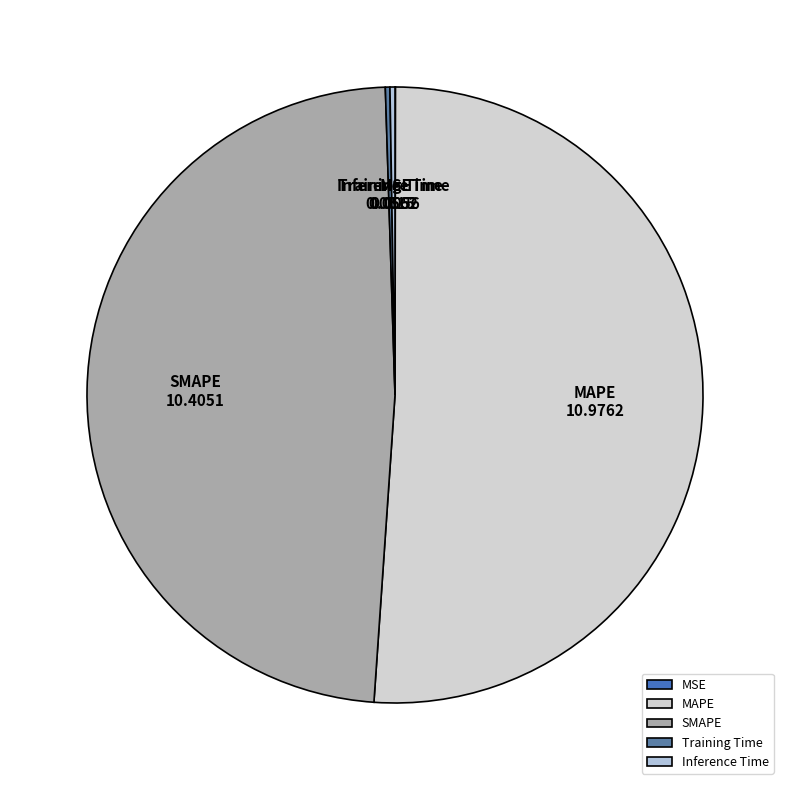

True or false: SMAPE accounts for 48% of the total.

True